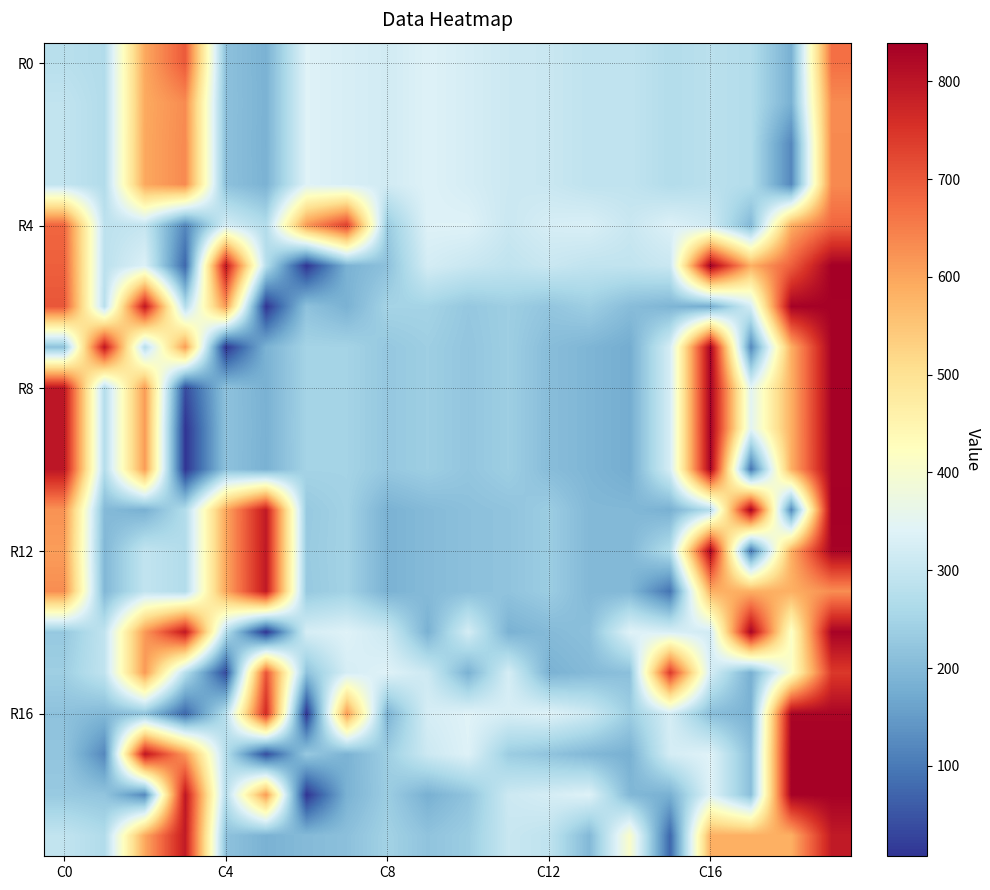

At which category is the sum across all series the highest?

19